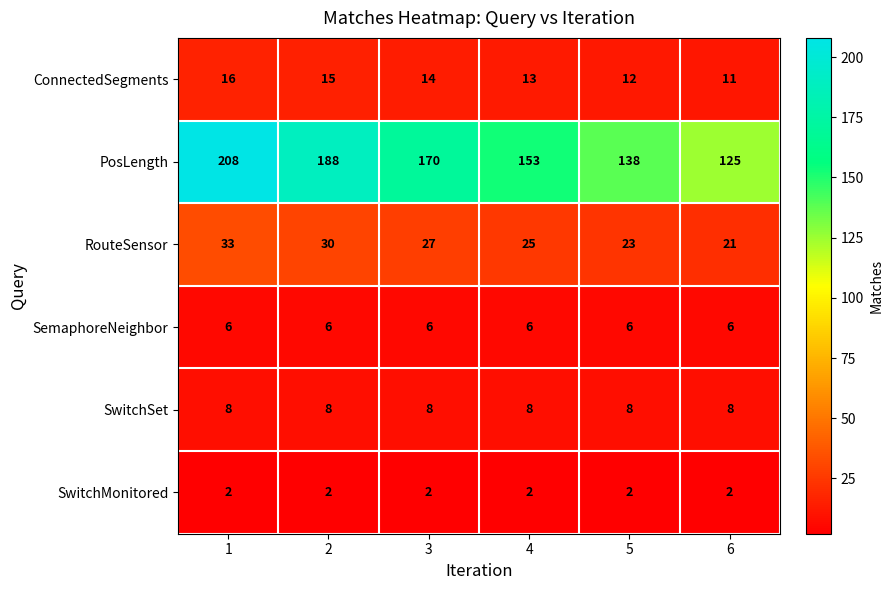

Is it true that SemaphoreNeighbor equals 6 at 2?

True